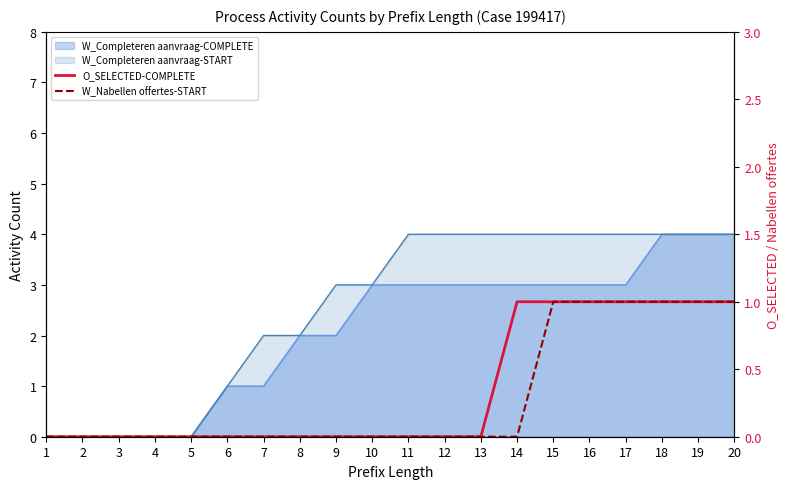

Between 3 and 15, which series saw the biggest shift?

O_SELECTED-COMPLETE